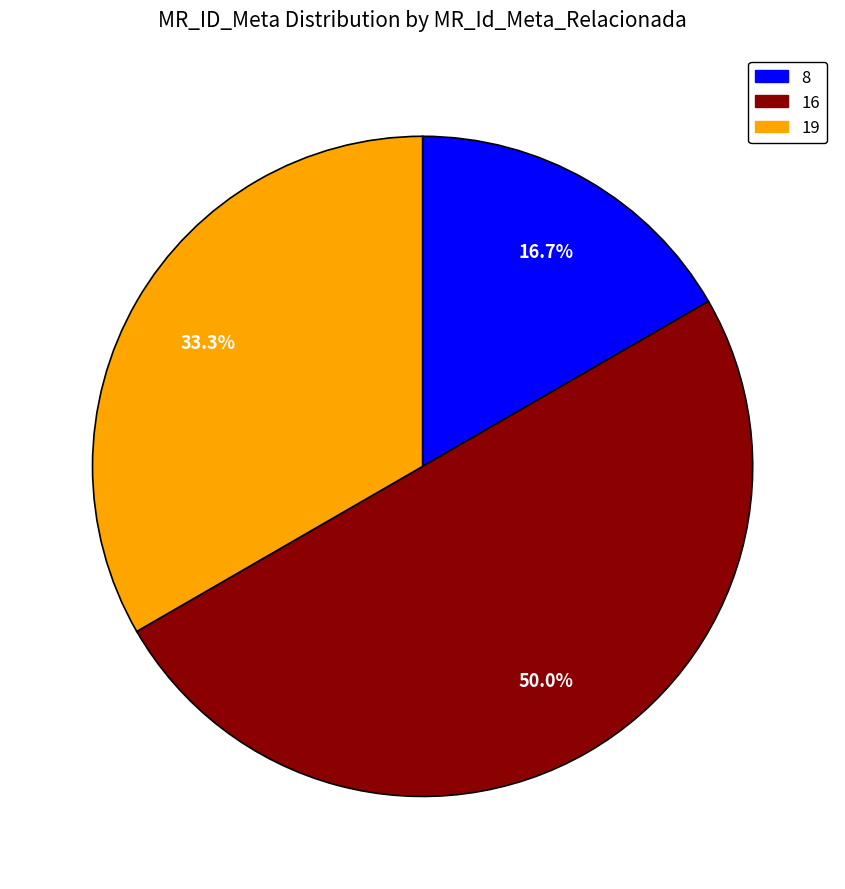

How many slices are in this pie chart?

3